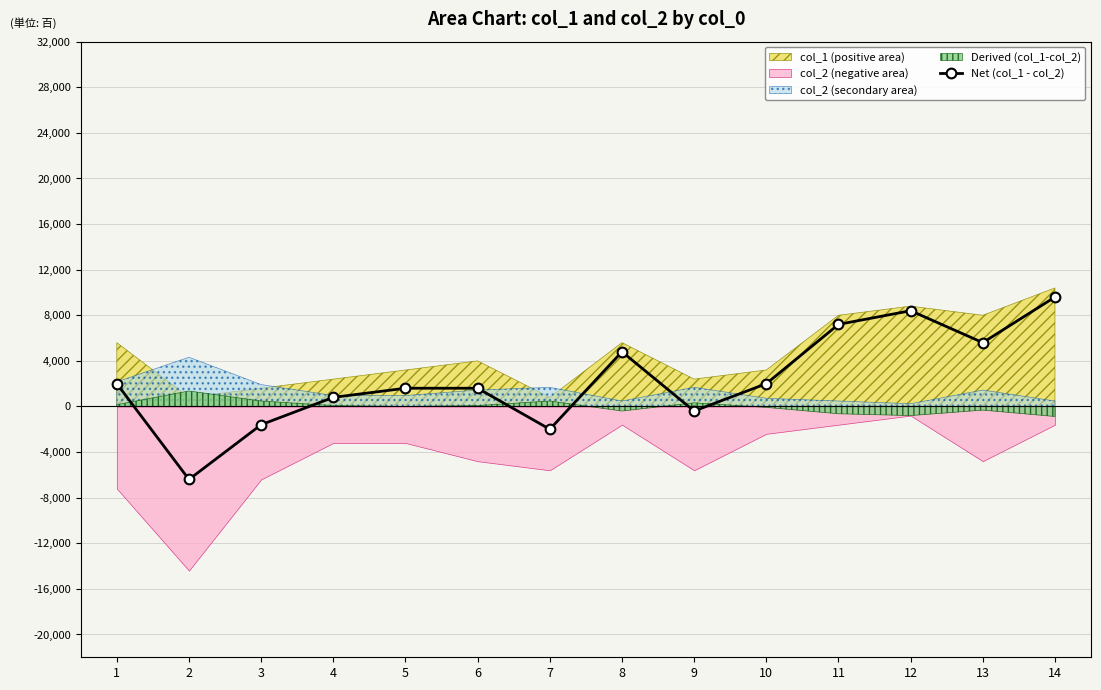

What value does the data have at 2?

-6400